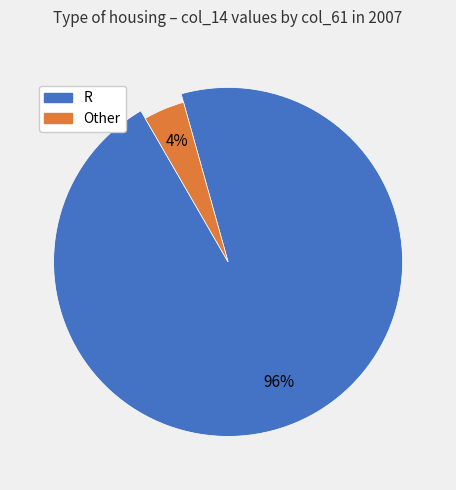

Which slice is the largest?

R